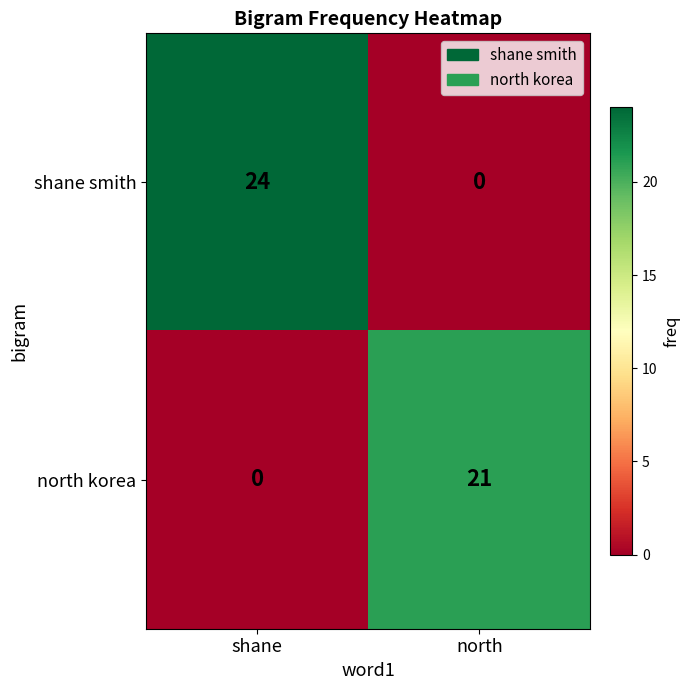

Which series has the largest total across all categories?

shane smith